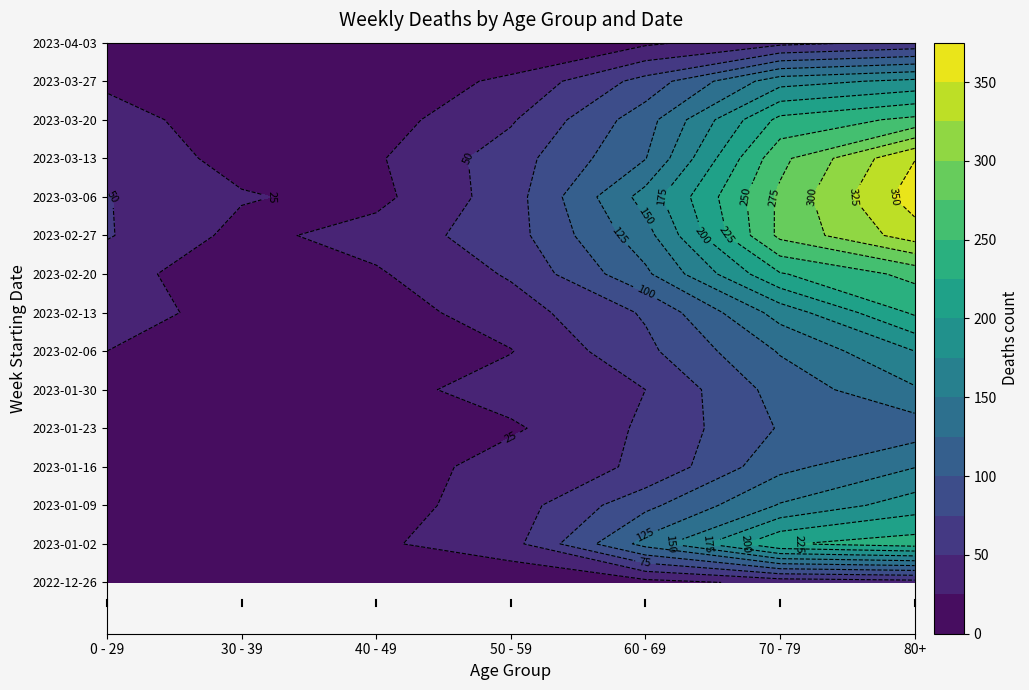

Reading right to left, what are all the values shown in this chart?

2022-12-26: 2023-02-06=38	2023-01-30=32	2023-01-23=16	2023-01-16=5	2023-01-09=4	2023-01-02=5	2022-12-26=4
2023-01-02: 2023-02-06=237	2023-01-30=223	2023-01-23=134	2023-01-16=41	2023-01-09=21	2023-01-02=18	2022-12-26=25
2023-01-09: 2023-02-06=188	2023-01-30=152	2023-01-23=93	2023-01-16=37	2023-01-09=15	2023-01-02=15	2022-12-26=17
2023-01-16: 2023-02-06=149	2023-01-30=118	2023-01-23=53	2023-01-16=38	2023-01-09=7	2023-01-02=11	2022-12-26=17
2023-01-23: 2023-02-06=111	2023-01-30=102	2023-01-23=54	2023-01-16=21	2023-01-09=8	2023-01-02=6	2022-12-26=14
2023-01-30: 2023-02-06=147	2023-01-30=110	2023-01-23=50	2023-01-16=37	2023-01-09=15	2023-01-02=4	2022-12-26=16
2023-02-06: 2023-02-06=175	2023-01-30=127	2023-01-23=69	2023-01-16=24	2023-01-09=14	2023-01-02=20	2022-12-26=25
2023-02-13: 2023-02-06=229	2023-01-30=160	2023-01-23=78	2023-01-16=38	2023-01-09=13	2023-01-02=14	2022-12-26=38
2023-02-20: 2023-02-06=257	2023-01-30=223	2023-01-23=120	2023-01-16=53	2023-01-09=22	2023-01-02=10	2022-12-26=34
2023-02-27: 2023-02-06=338	2023-01-30=281	2023-01-23=140	2023-01-16=64	2023-01-09=35	2023-01-02=18	2022-12-26=52
2023-03-06: 2023-02-06=363	2023-01-30=280	2023-01-23=160	2023-01-16=63	2023-01-09=18	2023-01-02=27	2022-12-26=51
2023-03-13: 2023-02-06=349	2023-01-30=268	2023-01-23=124	2023-01-16=63	2023-01-09=22	2023-01-02=17	2022-12-26=42
2023-03-20: 2023-02-06=256	2023-01-30=232	2023-01-23=114	2023-01-16=47	2023-01-09=14	2023-01-02=13	2022-12-26=34
2023-03-27: 2023-02-06=181	2023-01-30=165	2023-01-23=84	2023-01-16=29	2023-01-09=12	2023-01-02=10	2022-12-26=21
2023-04-03: 2023-02-06=55	2023-01-30=42	2023-01-23=20	2023-01-16=6	2023-01-09=0	2023-01-02=1	2022-12-26=5